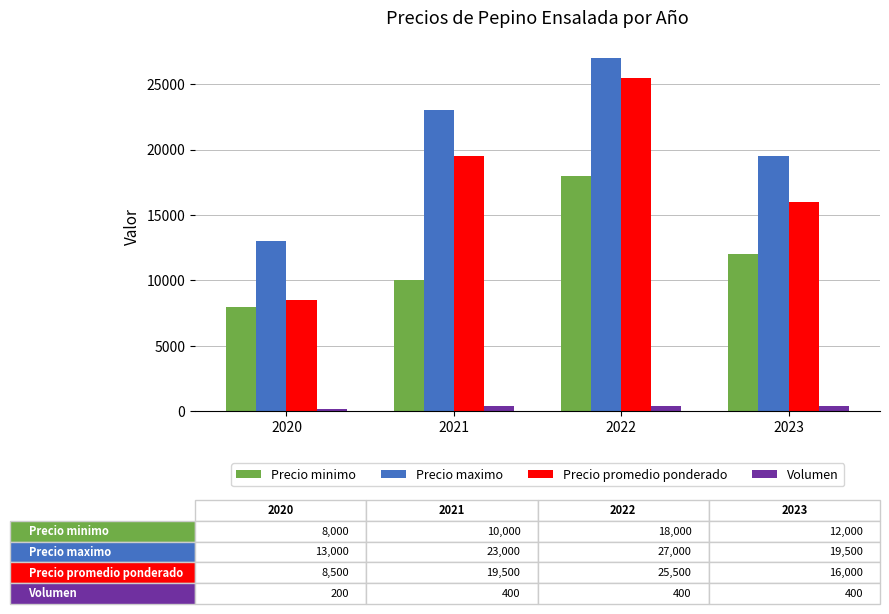

How many values in the Volumen series are below 400?

1